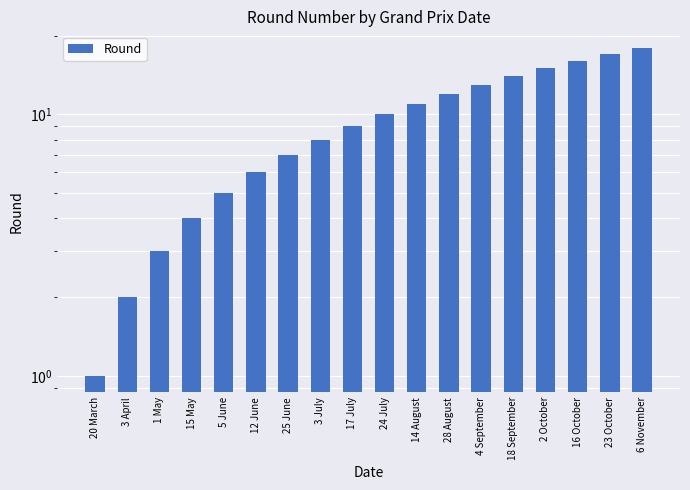

What is the label of the 11th bar from the left?

14 August